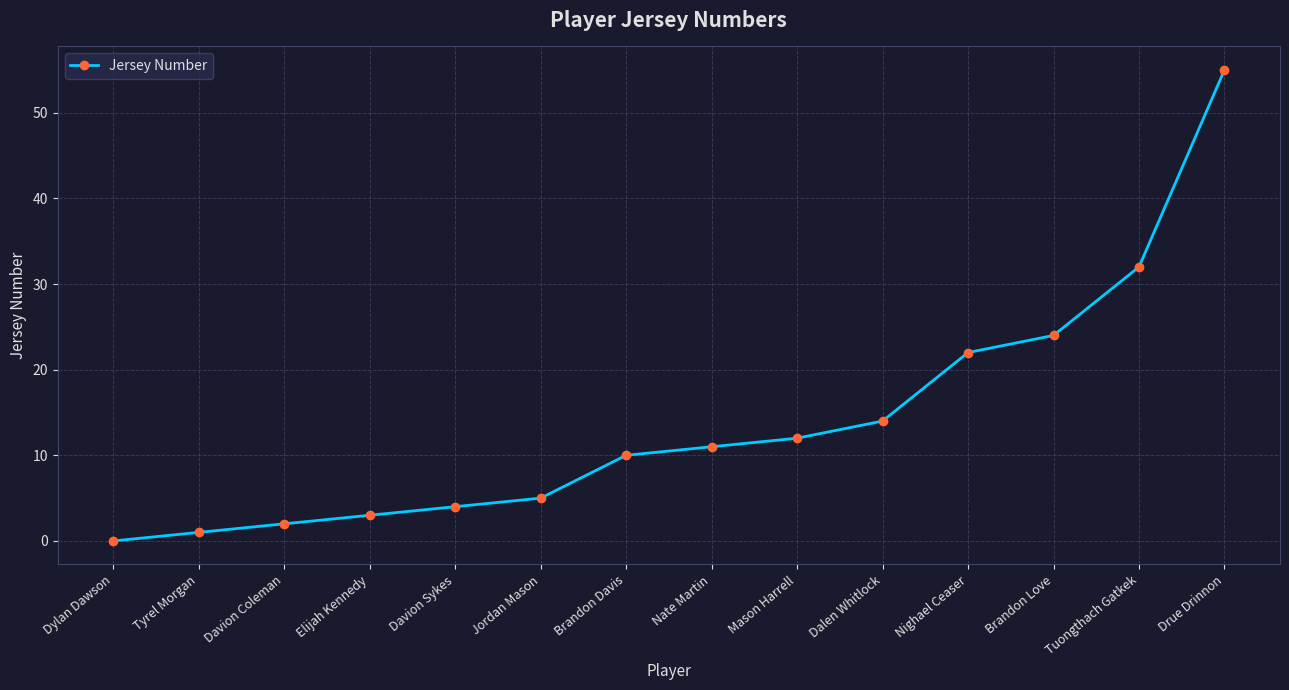

What is the sum of the values at Brandon Love and Dalen Whitlock?

38